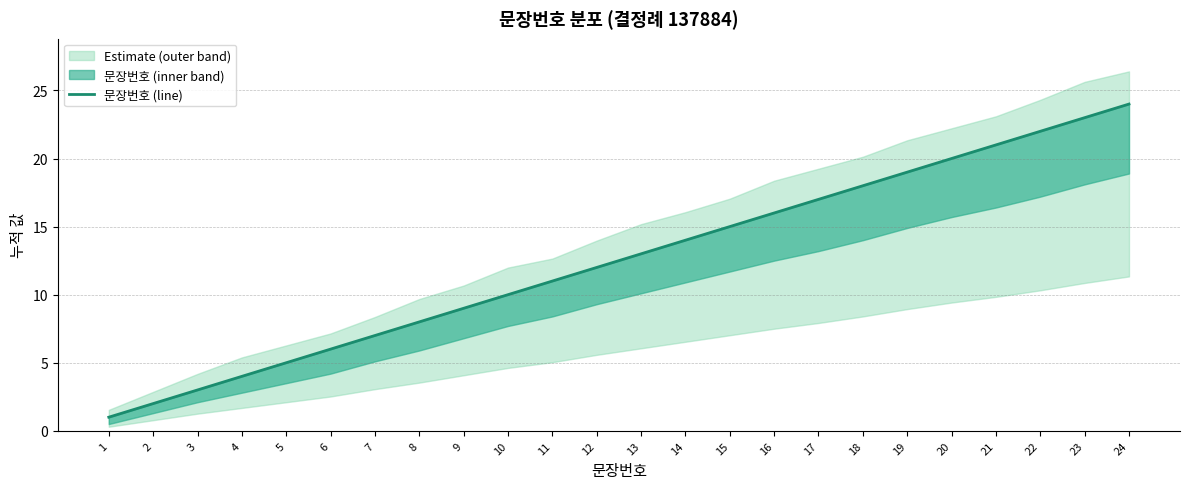

The value at 19 is 9. True or false?

False